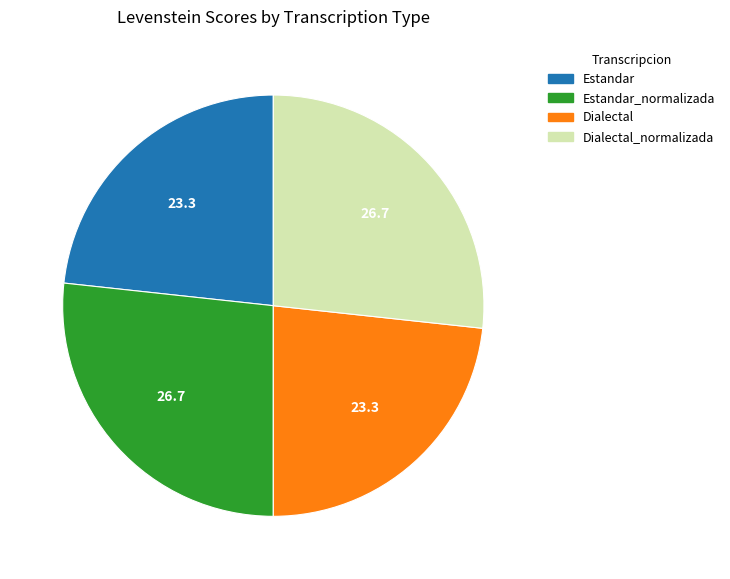

Does any single category account for the majority?

No